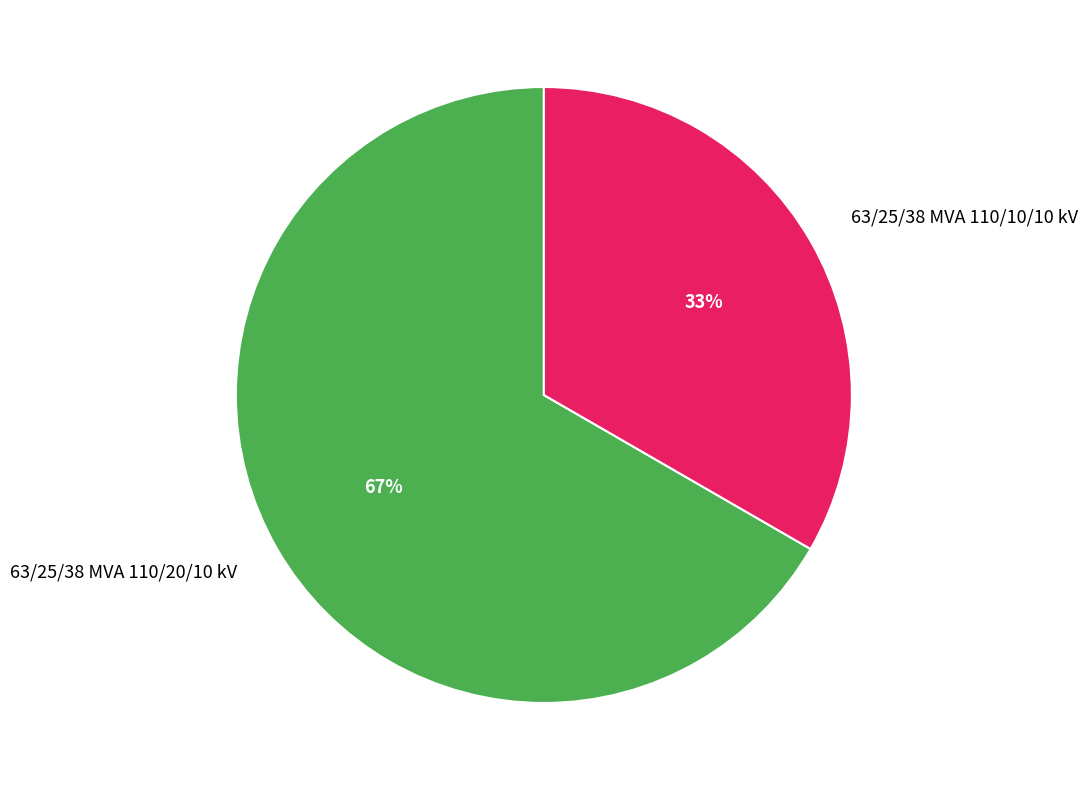

Does any single category account for the majority?

Yes